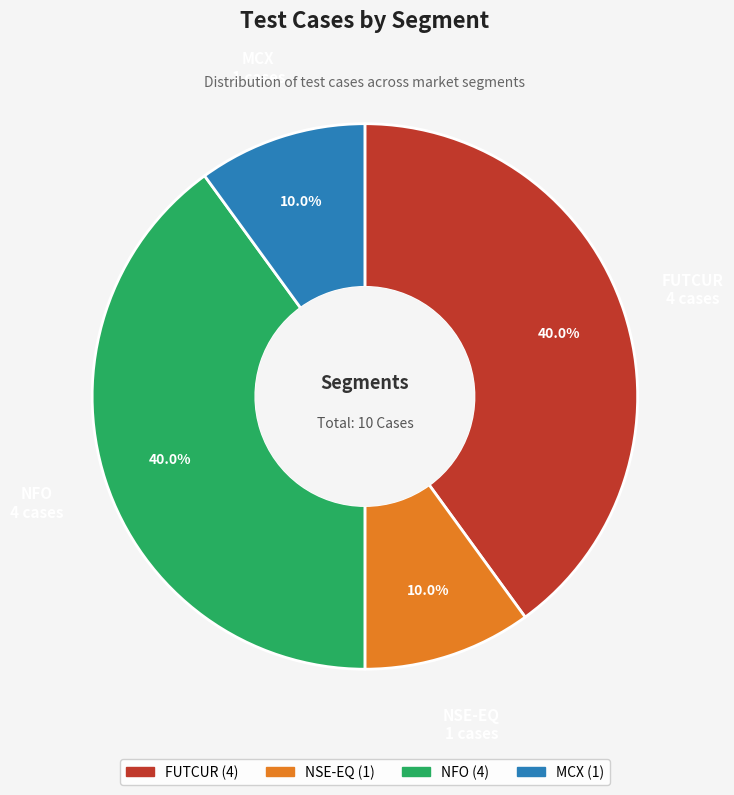

What percentage is NOT represented by NFO?

60.0%